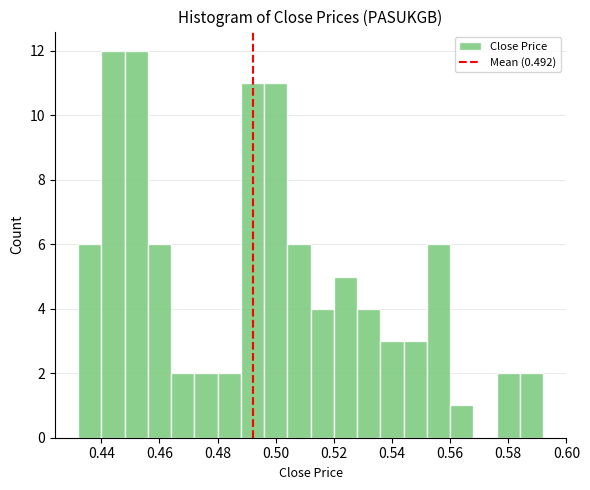

What is the height of the bar covering 0.432 to 0.440 on the x-axis? The values are not printed on the chart, so give them approximately, as read against the axis.

6